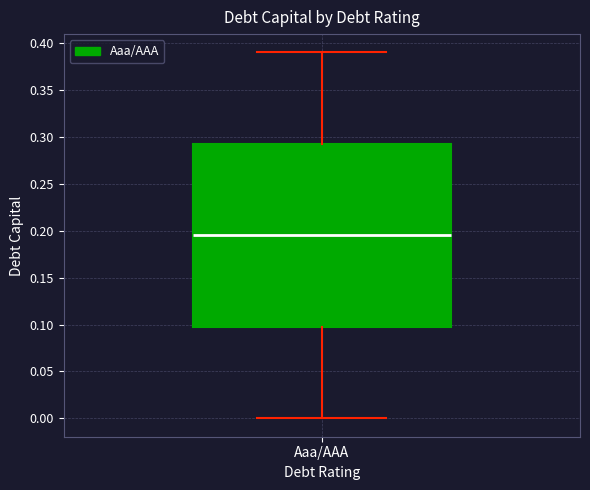

Transcribe this box plot: give where the median line is, the range the box spans, and where the two whiskers end, as read against the y-axis. The values are not printed on the chart, so give them approximately, as read against the axis.

median 0.195, box 0.100 to 0.295, whiskers 0.000 to 0.390